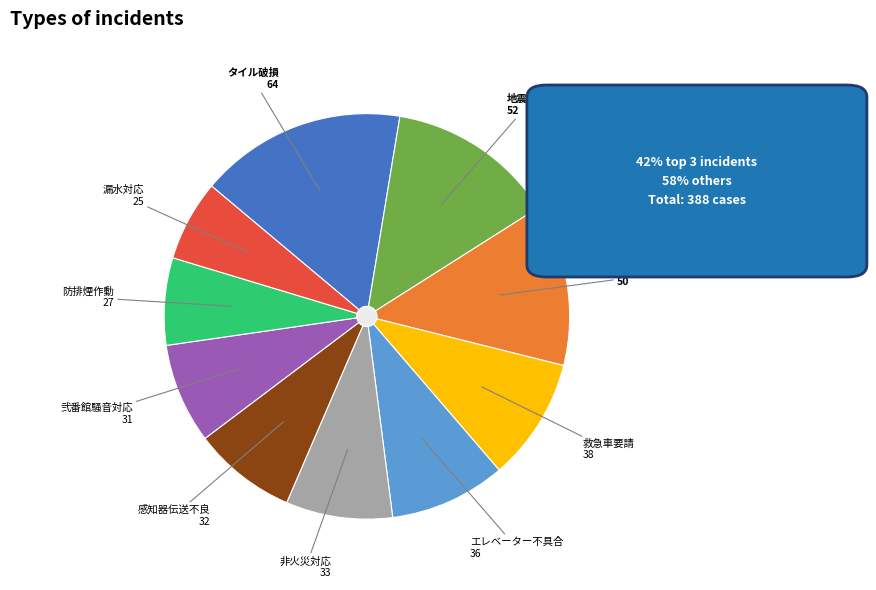

What portion of the pie excludes 非火災対応?

91.5%